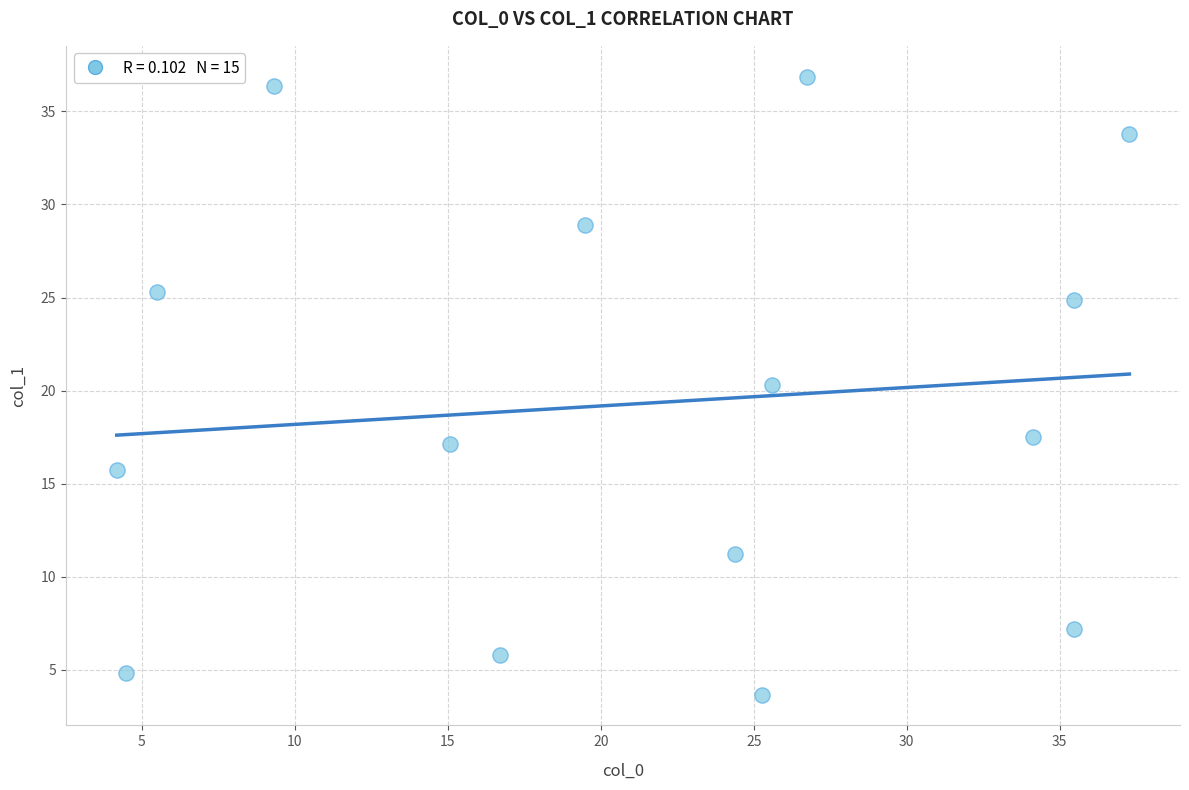

What is the range of Y values (max minus min)?

33.2